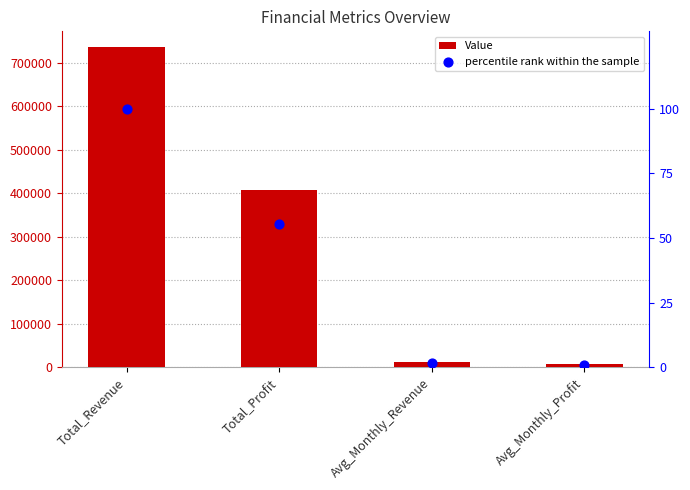

What are all the series names shown in the legend?

Value, percentile rank within the sample